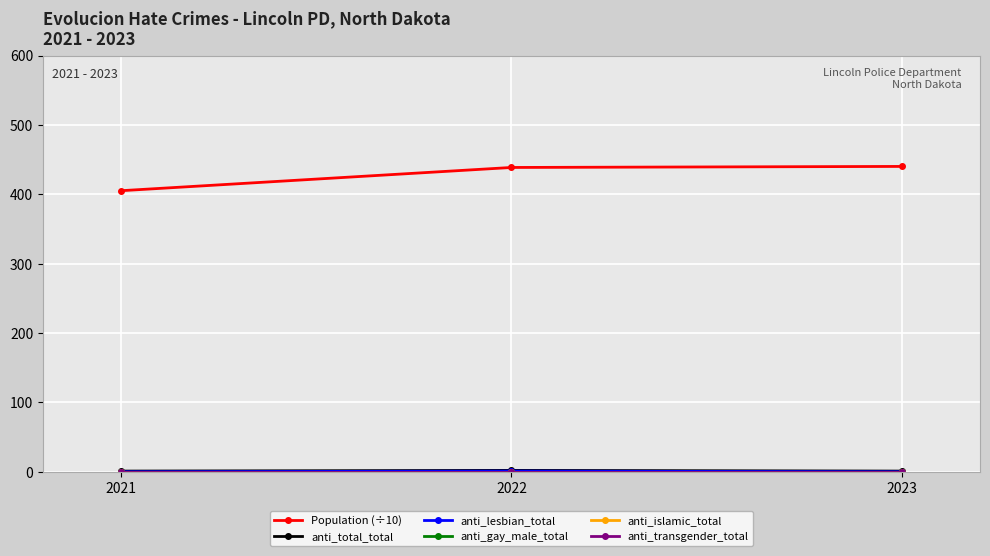

What is the maximum value shown in the chart?

440.2